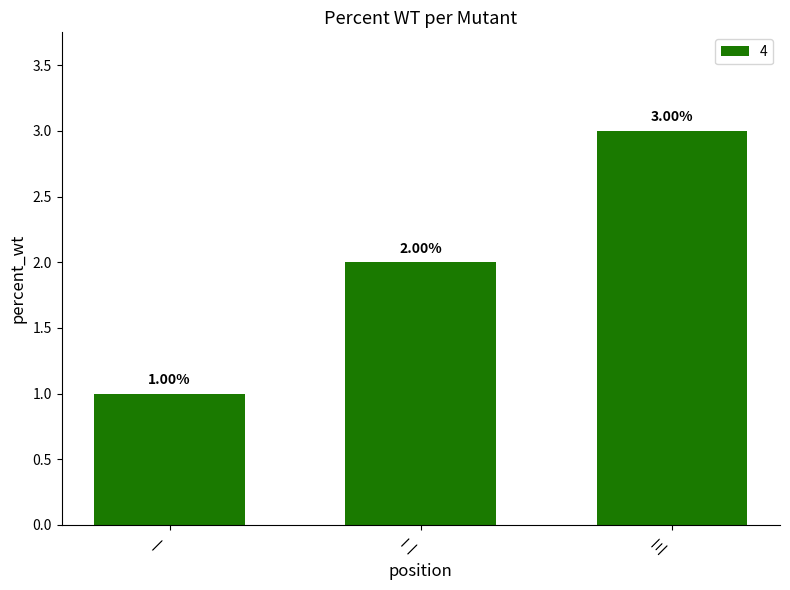

What is the label of the 1st bar from the right?

三